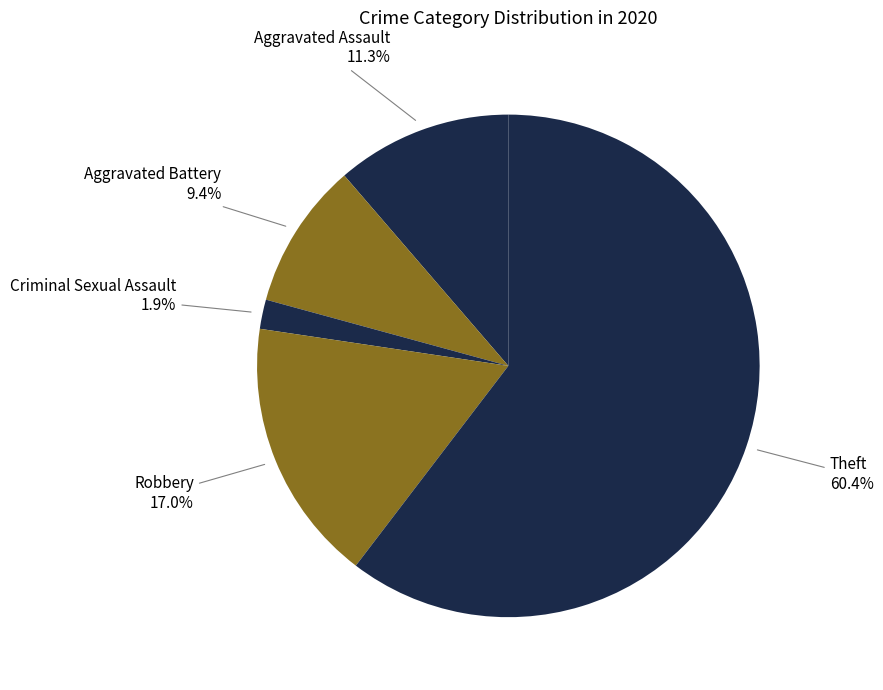

How many segments does this pie chart have?

5